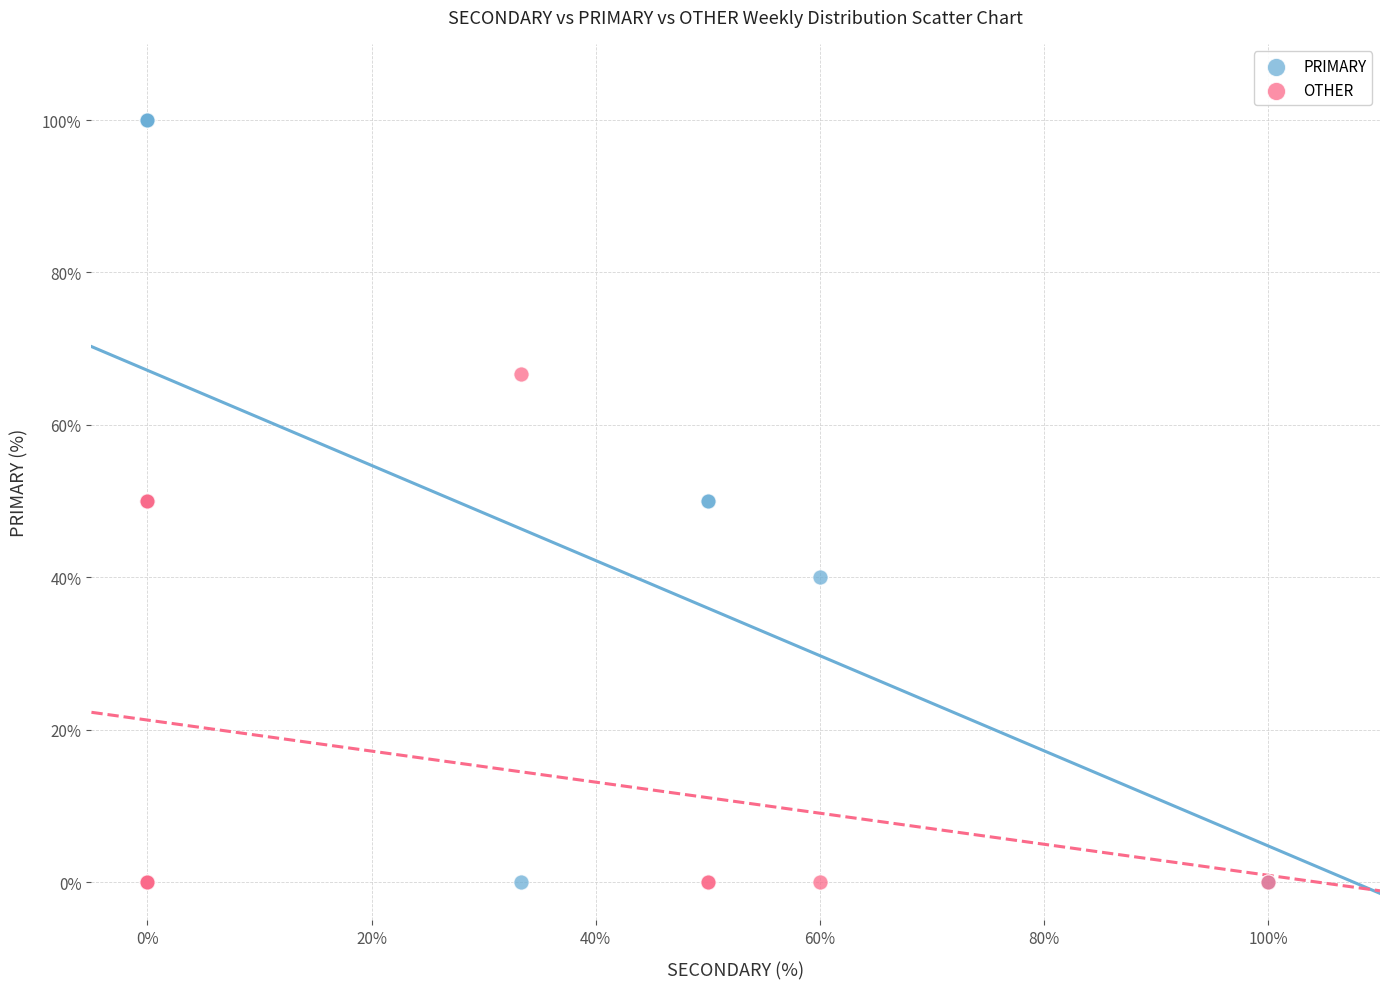

Which series has the largest Y range (max minus min)?

PRIMARY